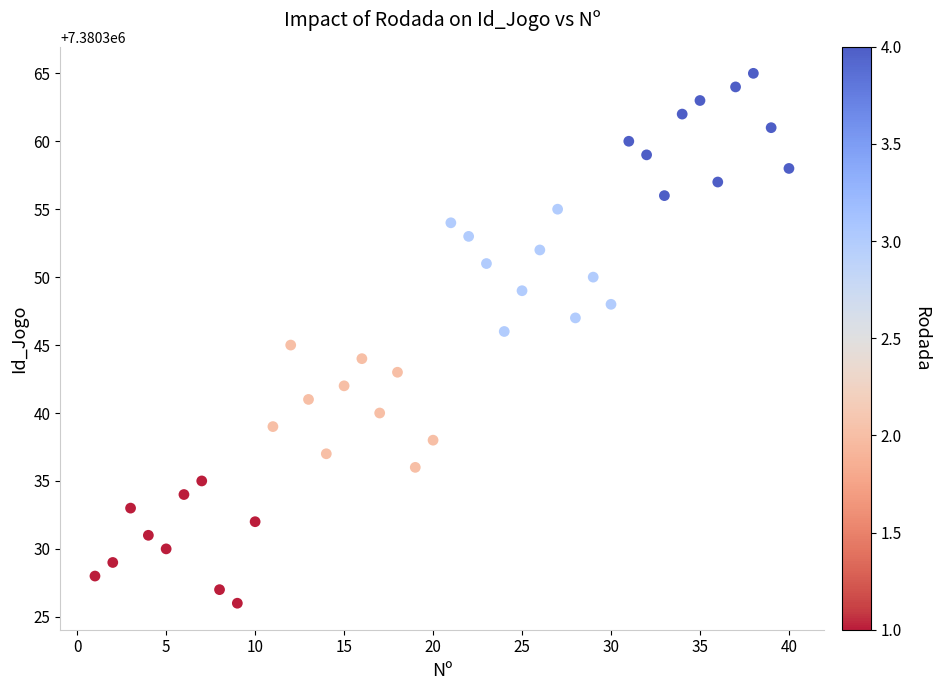

What is the range of Y values (max minus min)?

39